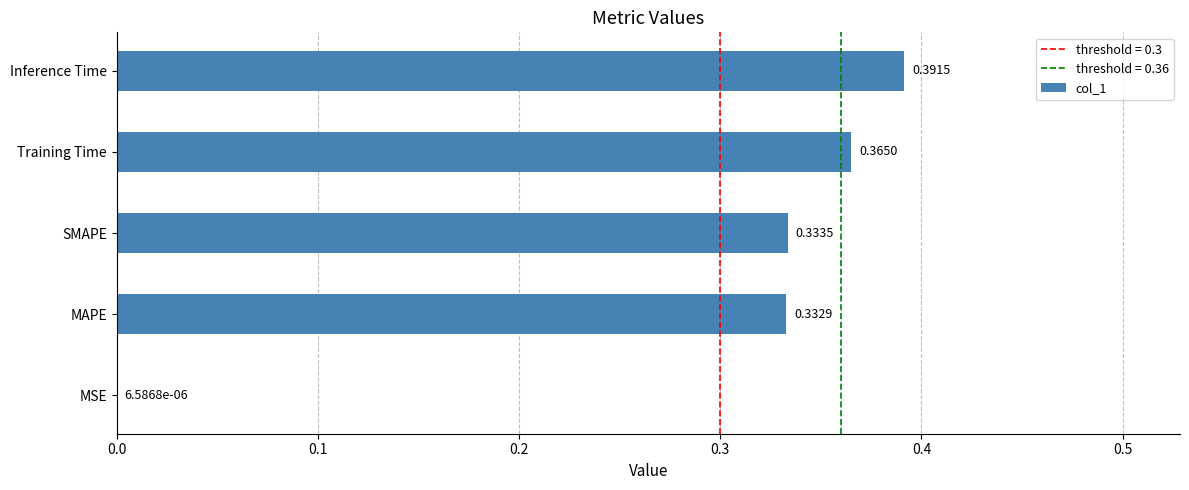

What is the sum of all values?

1.4